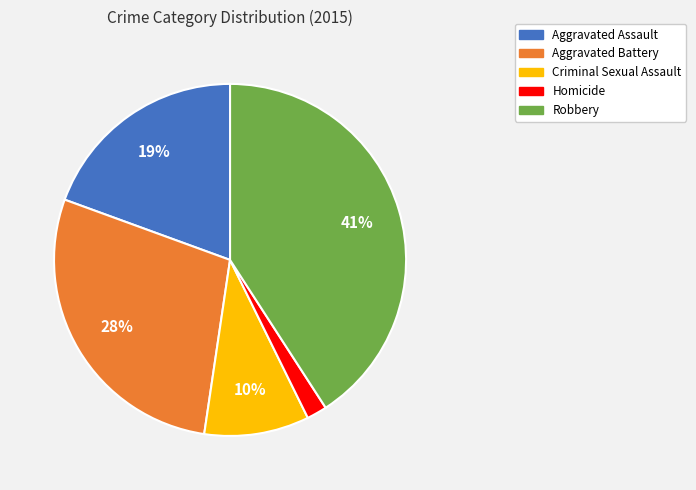

Rank the categories by value from highest to lowest.

Robbery, Aggravated Battery, Aggravated Assault, Criminal Sexual Assault, Homicide